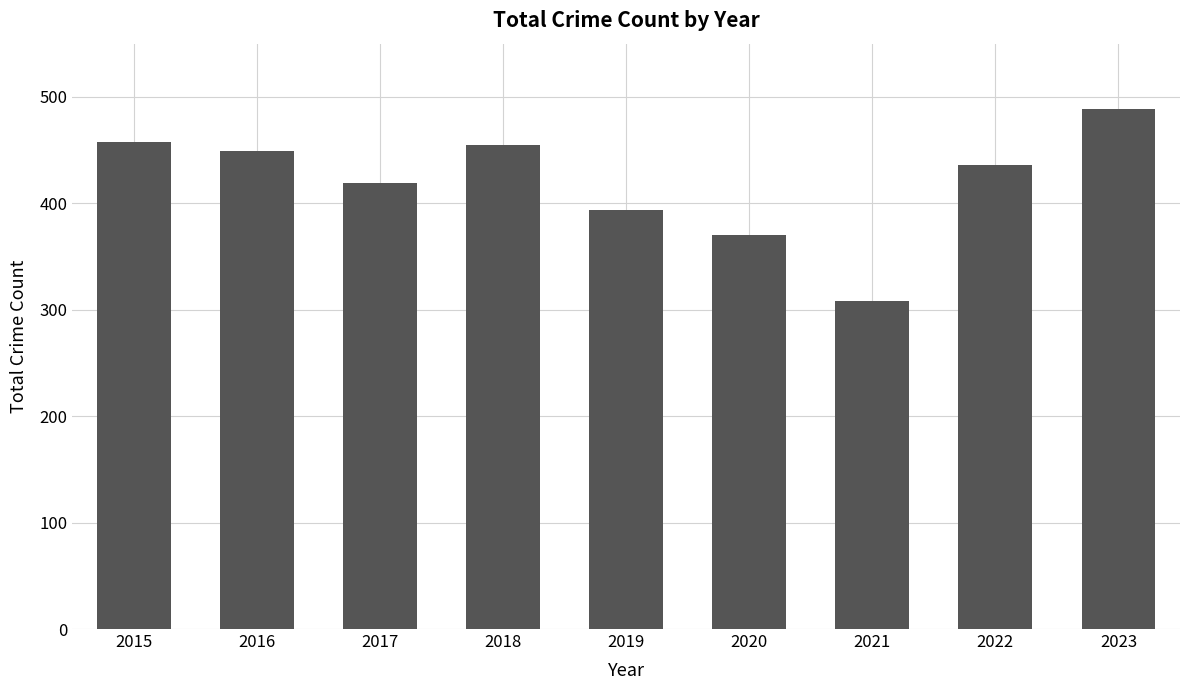

Reading right to left, what are all the values shown in this chart?

489	436	308	370	394	455	419	449	458